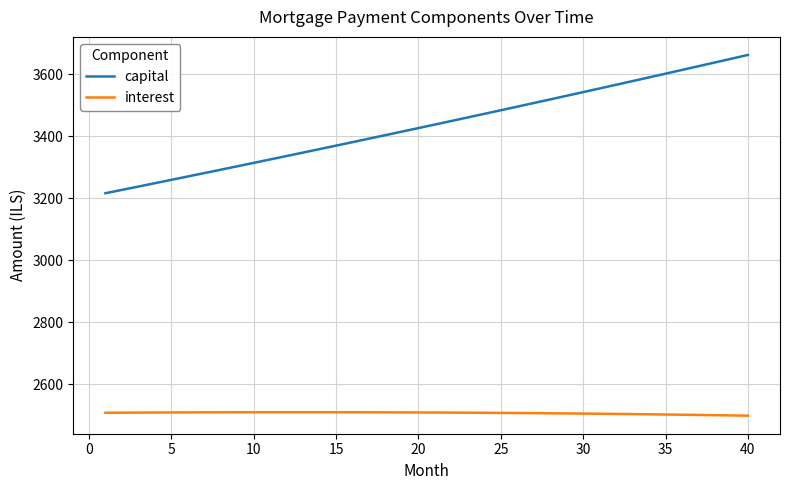

Which series has the largest total across all categories?

capital